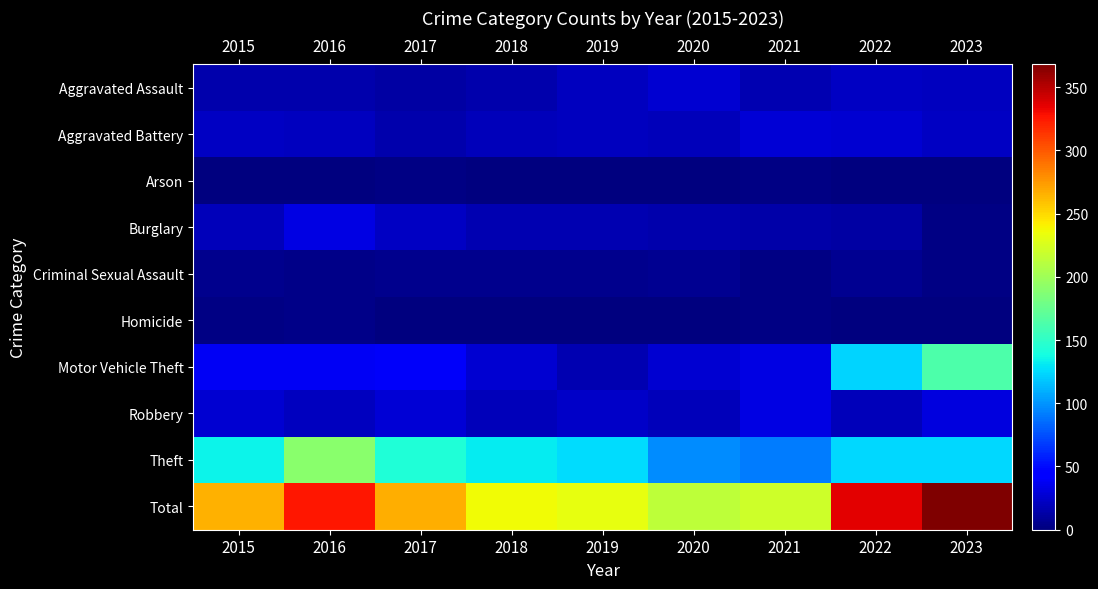

Count the number of data series in this chart.

10